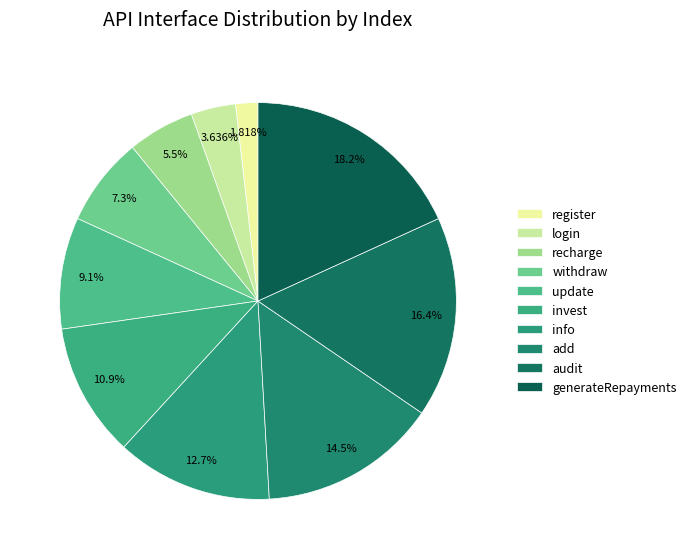

Which slice is the largest?

generateRepayments